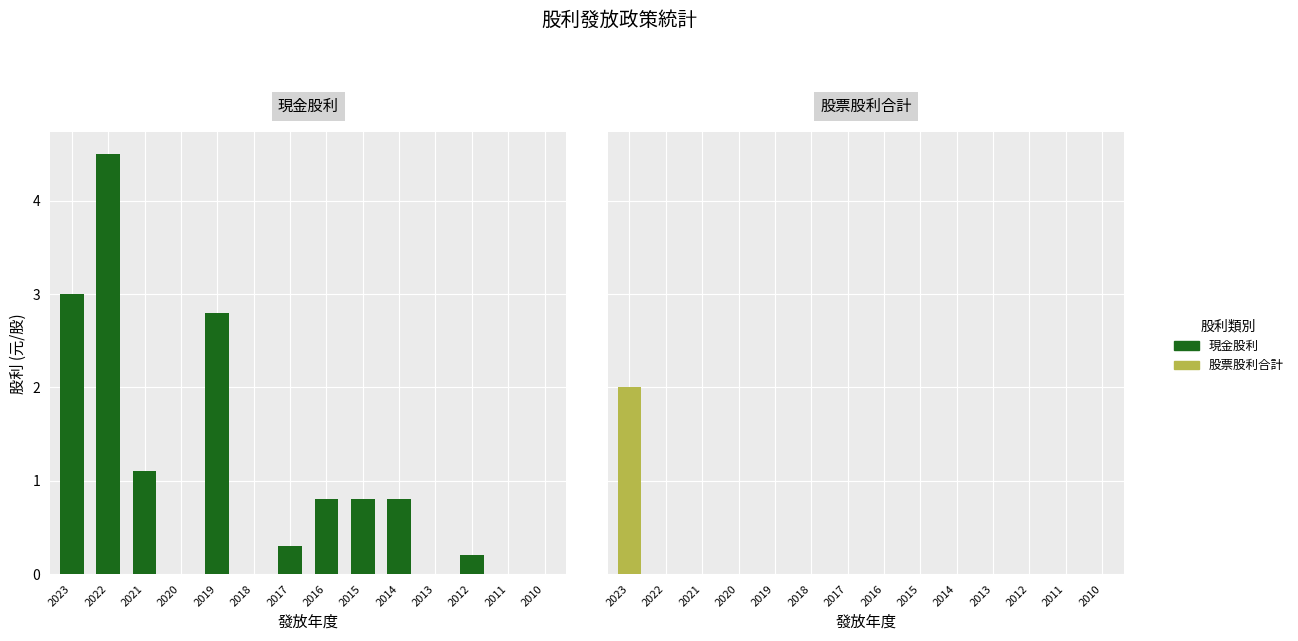

Rank the series by their maximum value, from lowest to highest.

股票股利合計, 現金股利